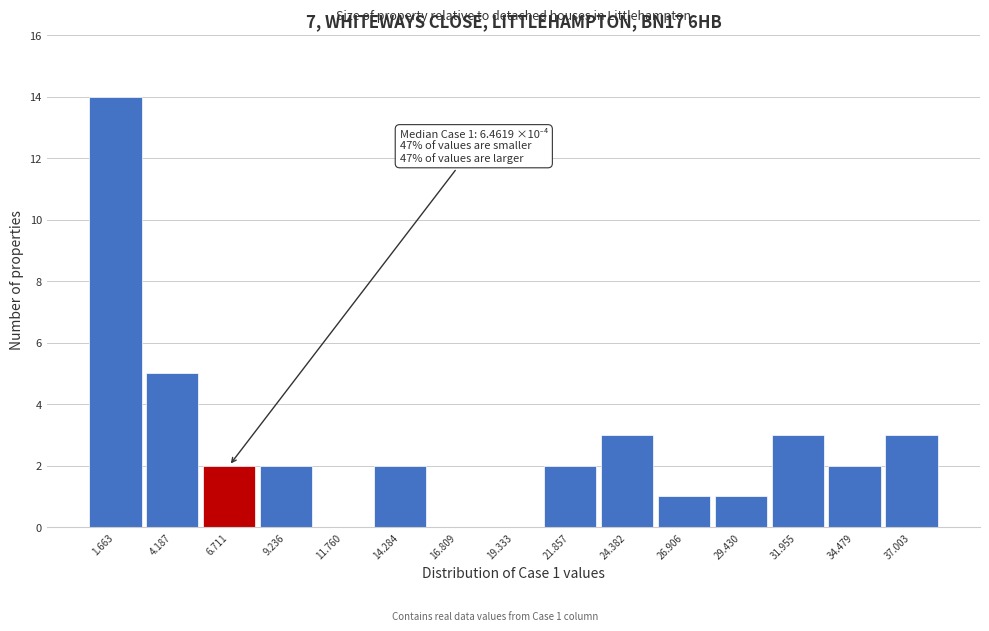

Which range on the x-axis has the tallest bar?

0.5 to 3.0